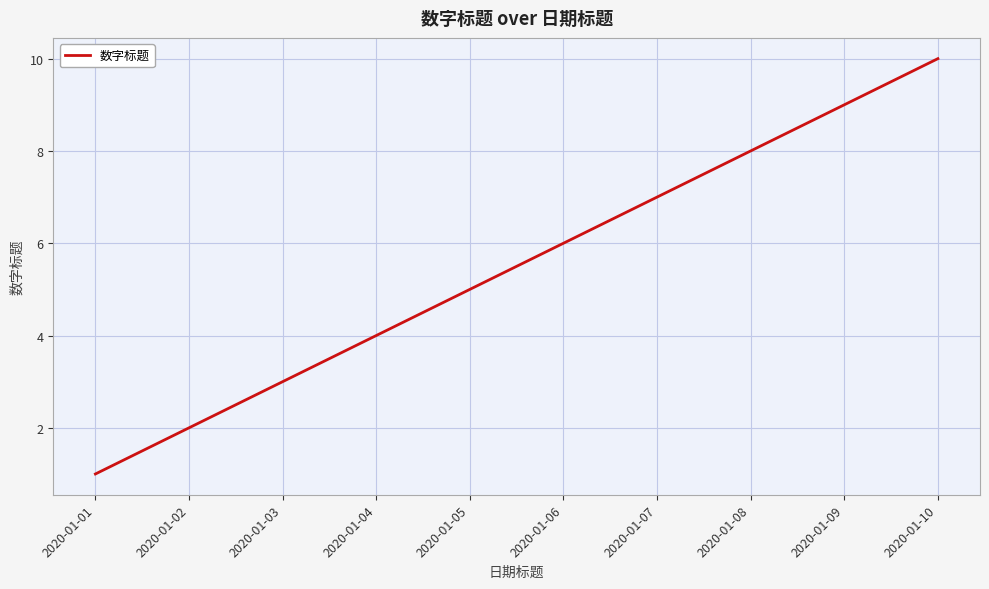

What is the sum of all values?

55